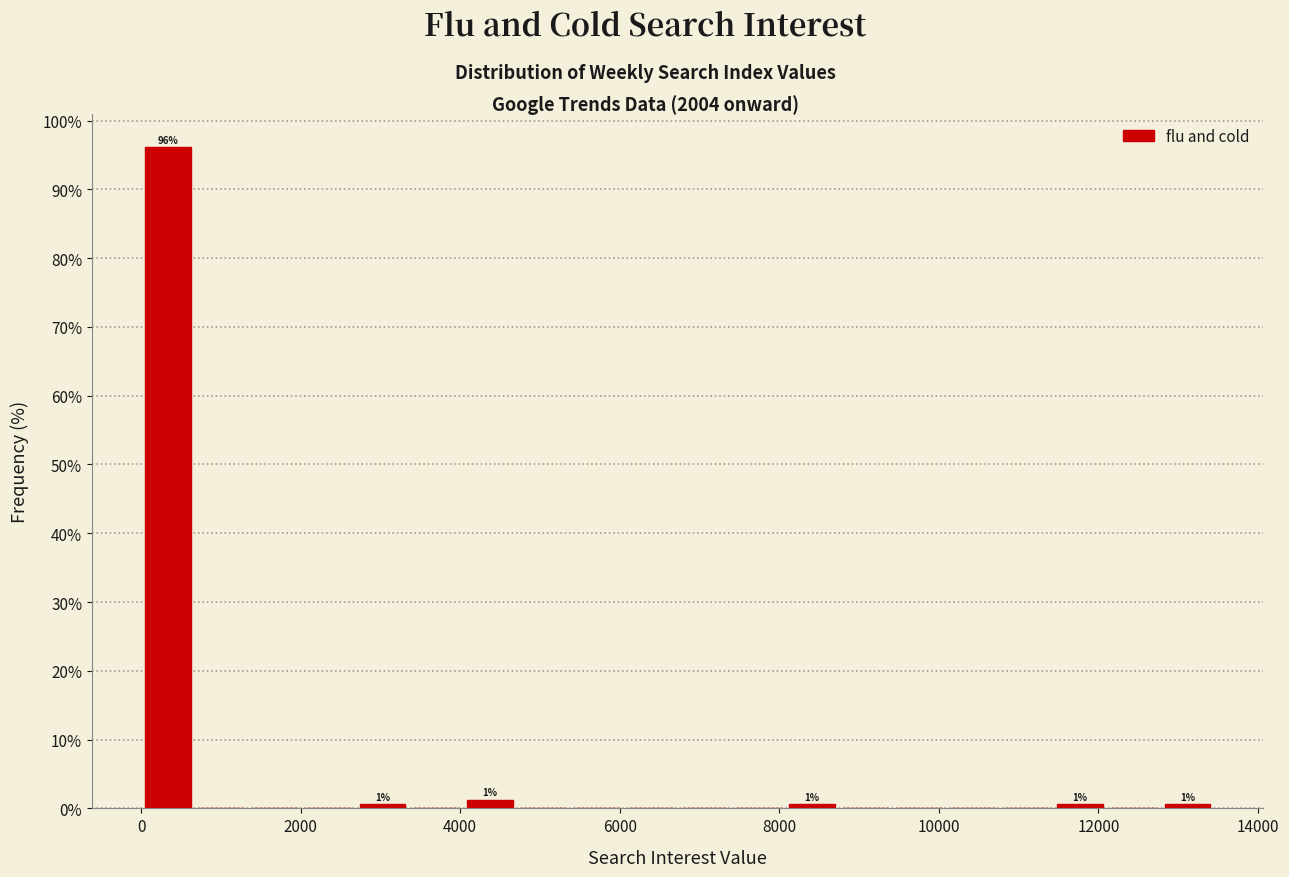

Around what value on the x-axis is the tallest bar? Give the approximate position of its centre, as read against the axis.

400